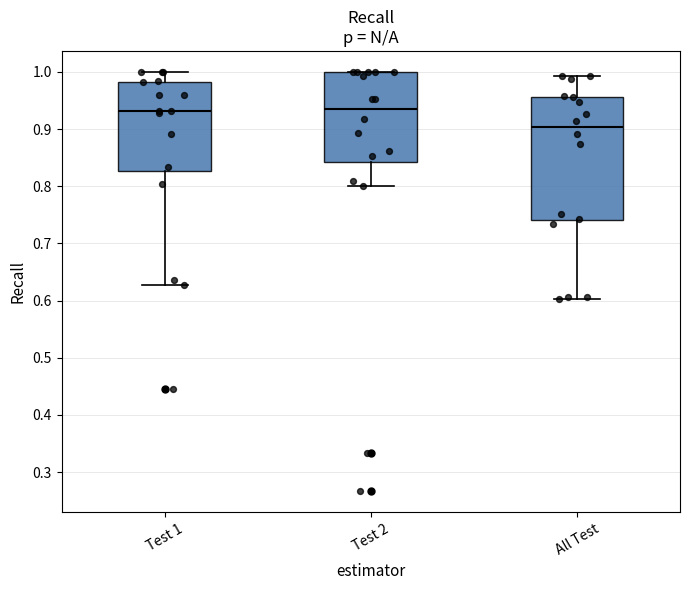

Reading left to right, read every box against the y-axis: the position of its median line, the range the box covers, and the ends of its whiskers. The values are not printed on the chart, so give them approximately, as read against the axis.

Test 1: median 0.93, box 0.83 to 0.98, whiskers 0.63 to 1.00
Test 2: median 0.94, box 0.84 to 1.00, whiskers 0.80 to 1.00
All Test: median 0.90, box 0.74 to 0.96, whiskers 0.60 to 0.99